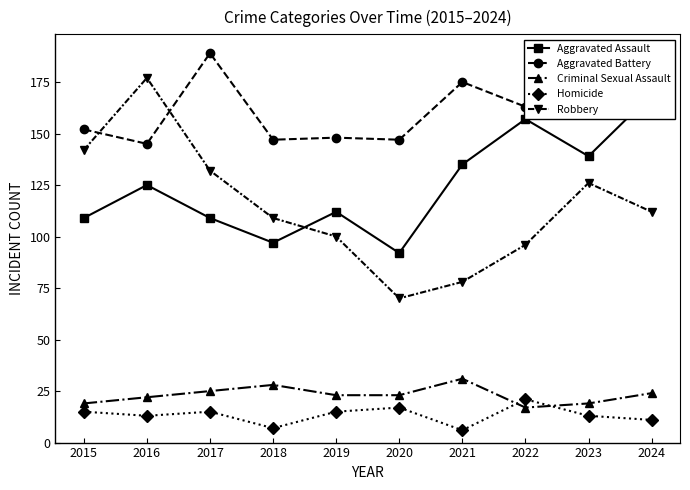

Where does the Aggravated Assault series first go above 125?

2021